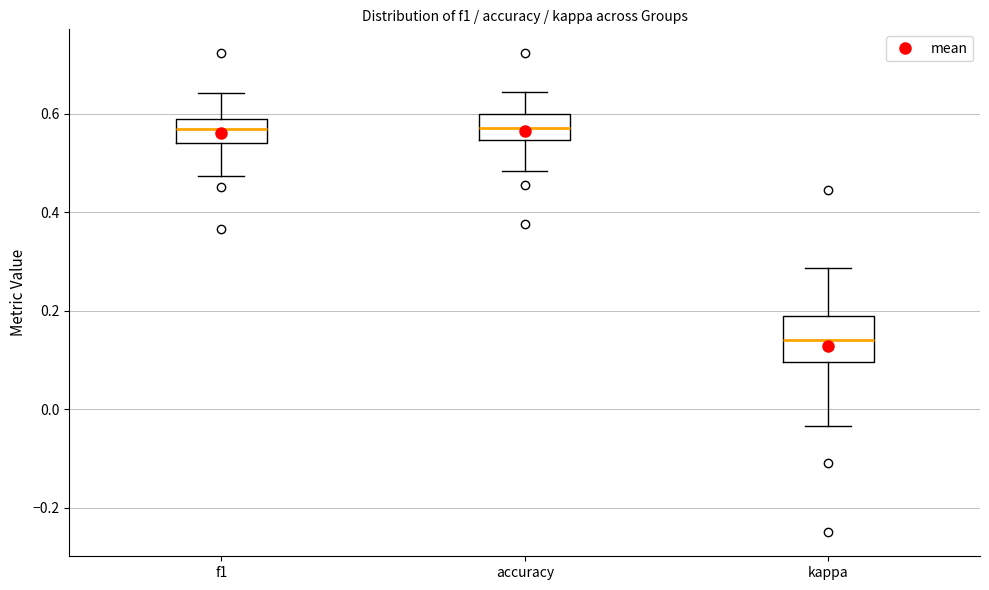

Comparing the boxes themselves (not the whiskers), which one is the tallest?

kappa